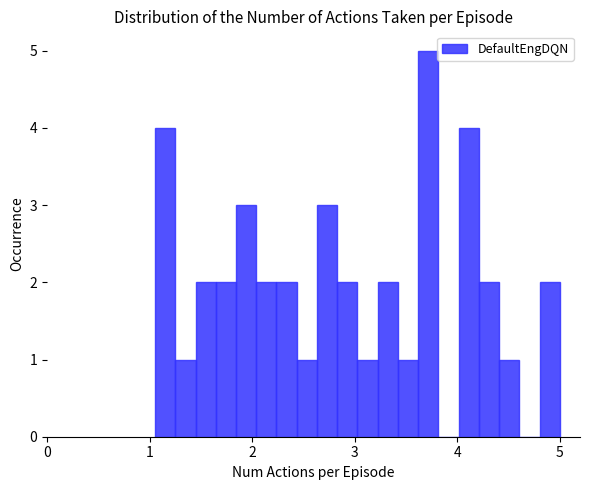

Around what value on the x-axis is the tallest bar? Give the approximate position of its centre, as read against the axis.

3.7